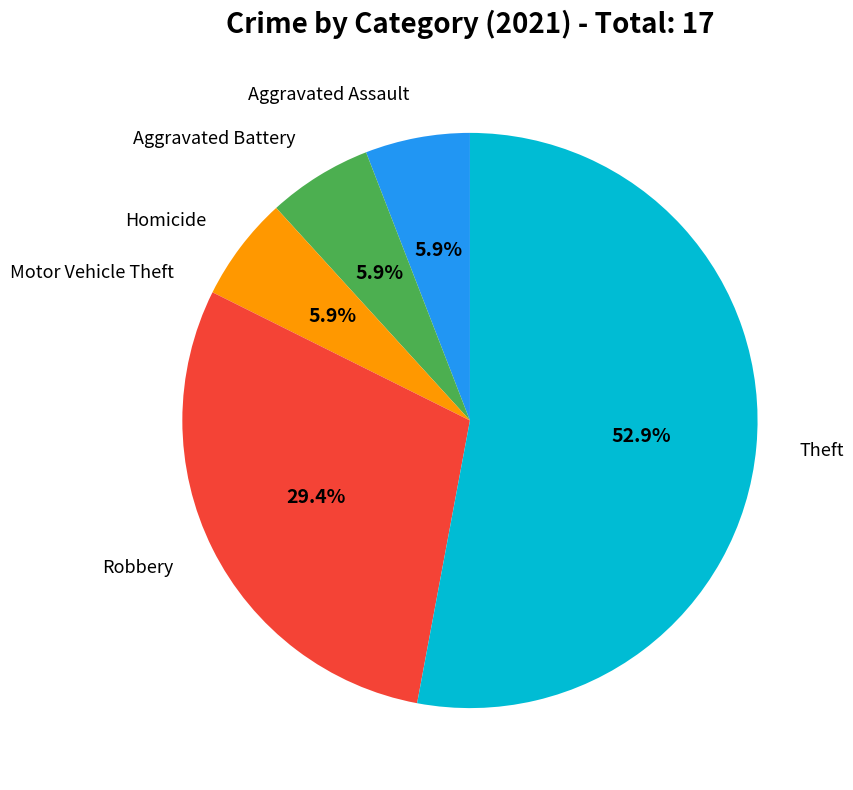

Is there a majority slice in this chart?

Yes